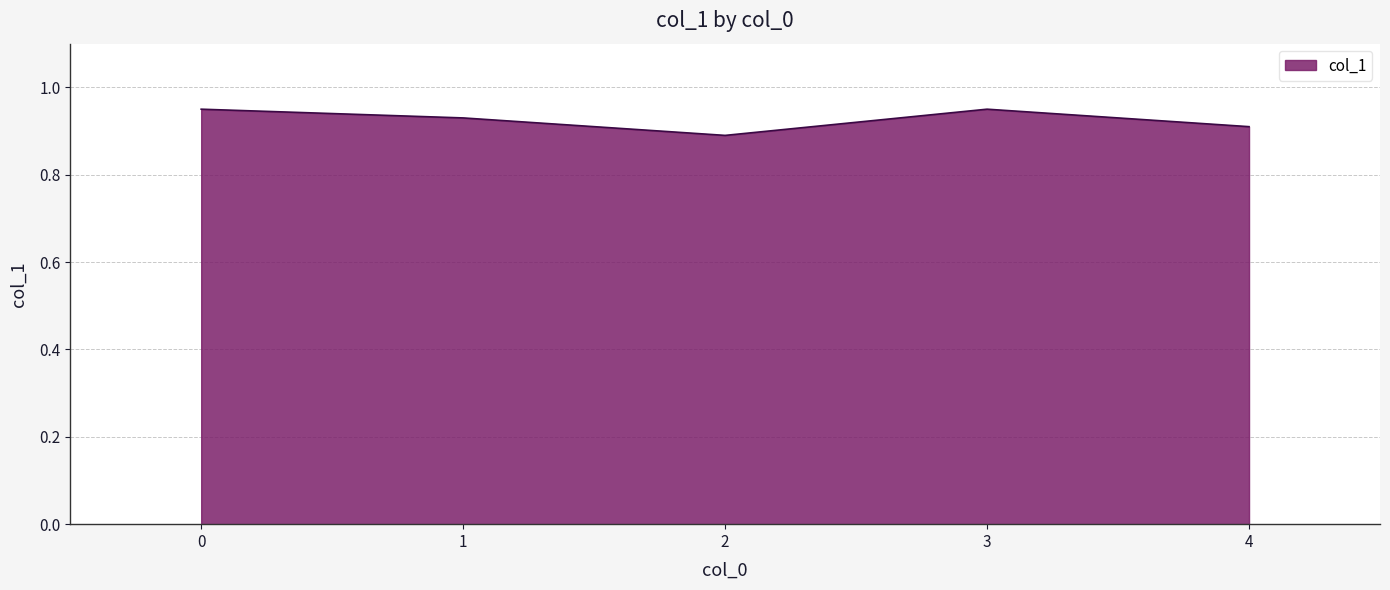

Where is the first local minimum?

2